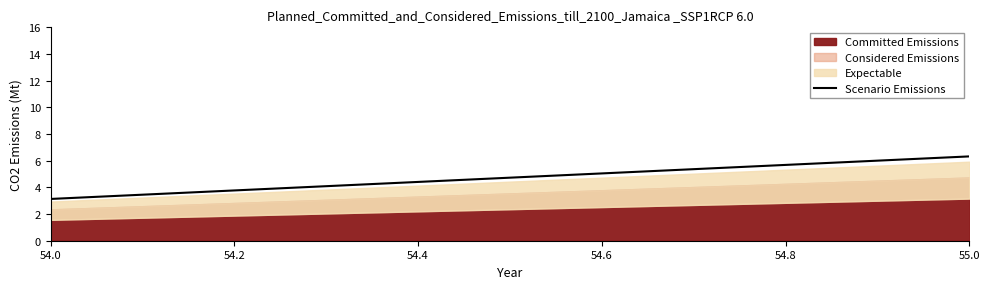

What is the difference between the second highest and minimum values?

3.2